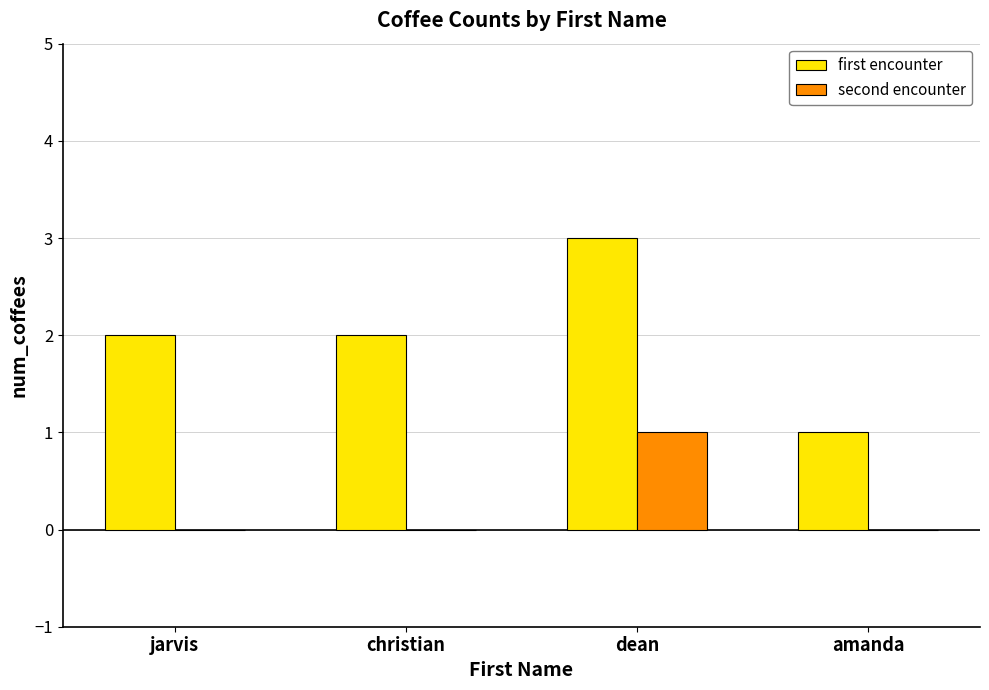

What is the total value across all series at dean?

4